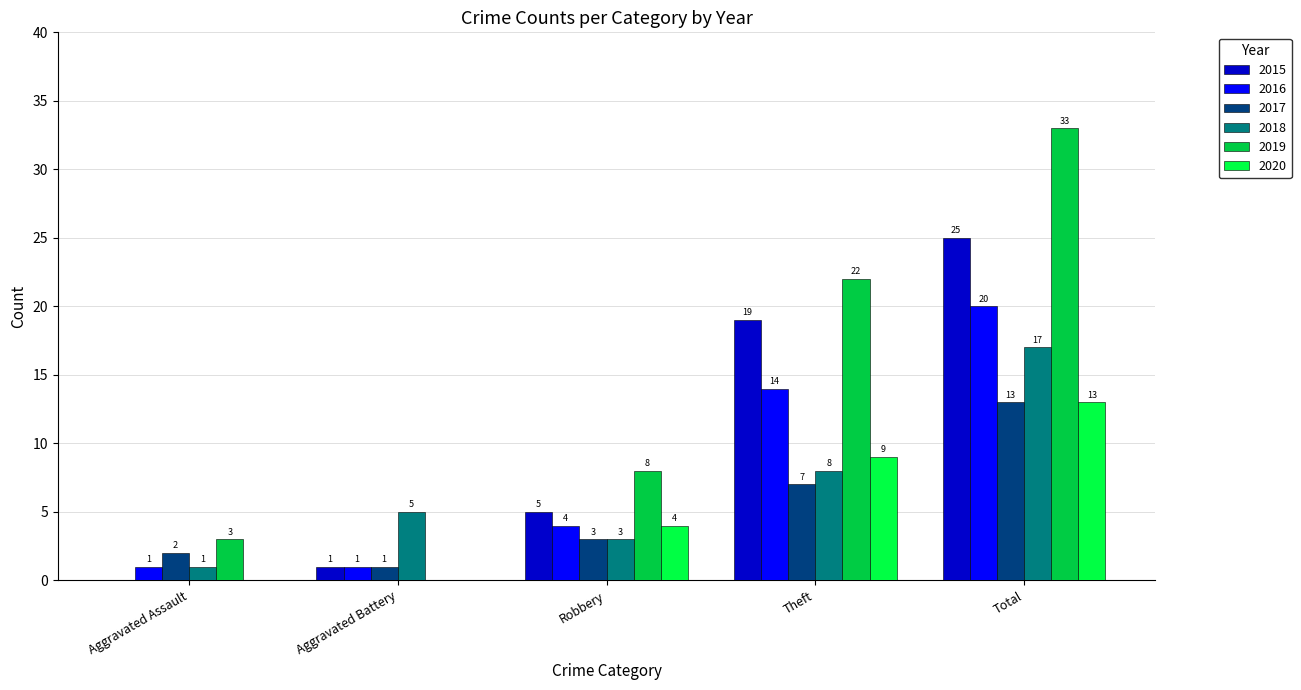

Which category has the highest value in the 2020 series?

Total